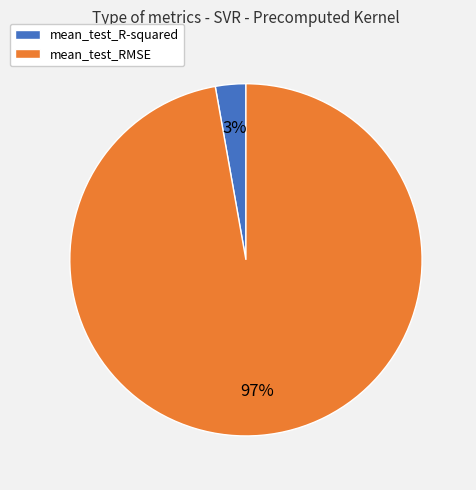

To the nearest percent, what is the difference between the mean_test_RMSE and mean_test_R-squared slice percentages?

94%